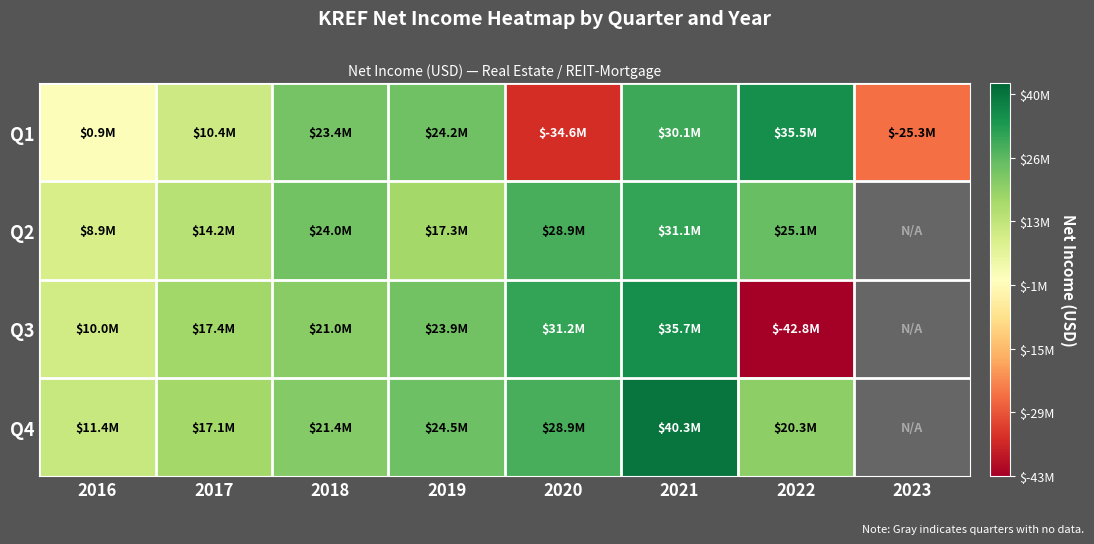

Is the value of Q2 at 2017 greater than the value of Q3 at 2019?

No